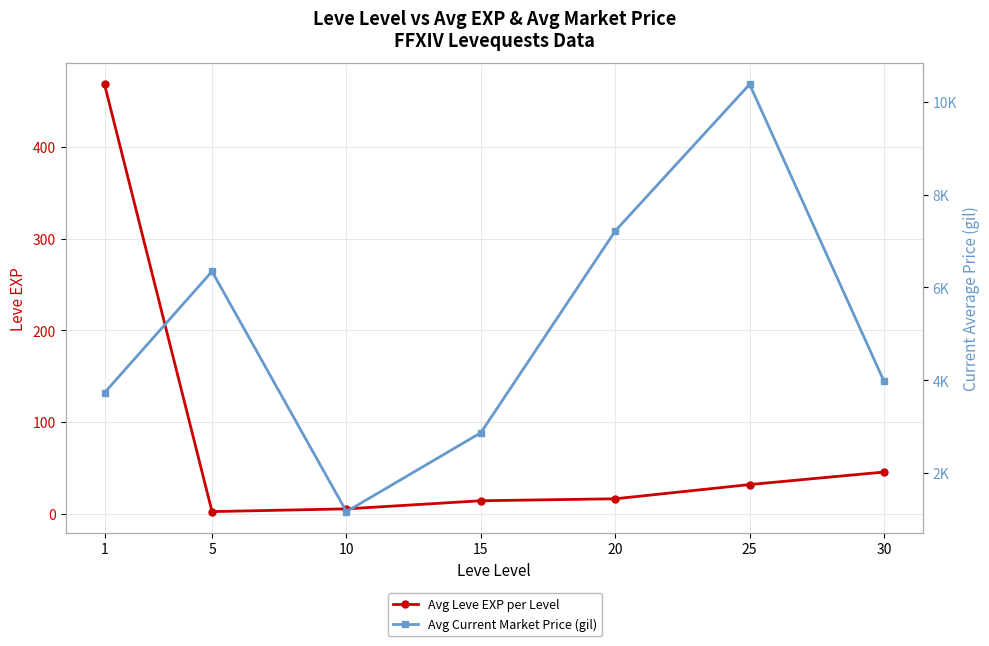

True or false: Avg Current Market Price (gil) and Avg Leve EXP per Level cross at least once.

False